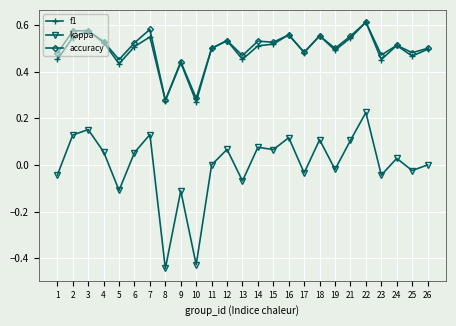

Which series changed the most between 15 and 22?

kappa